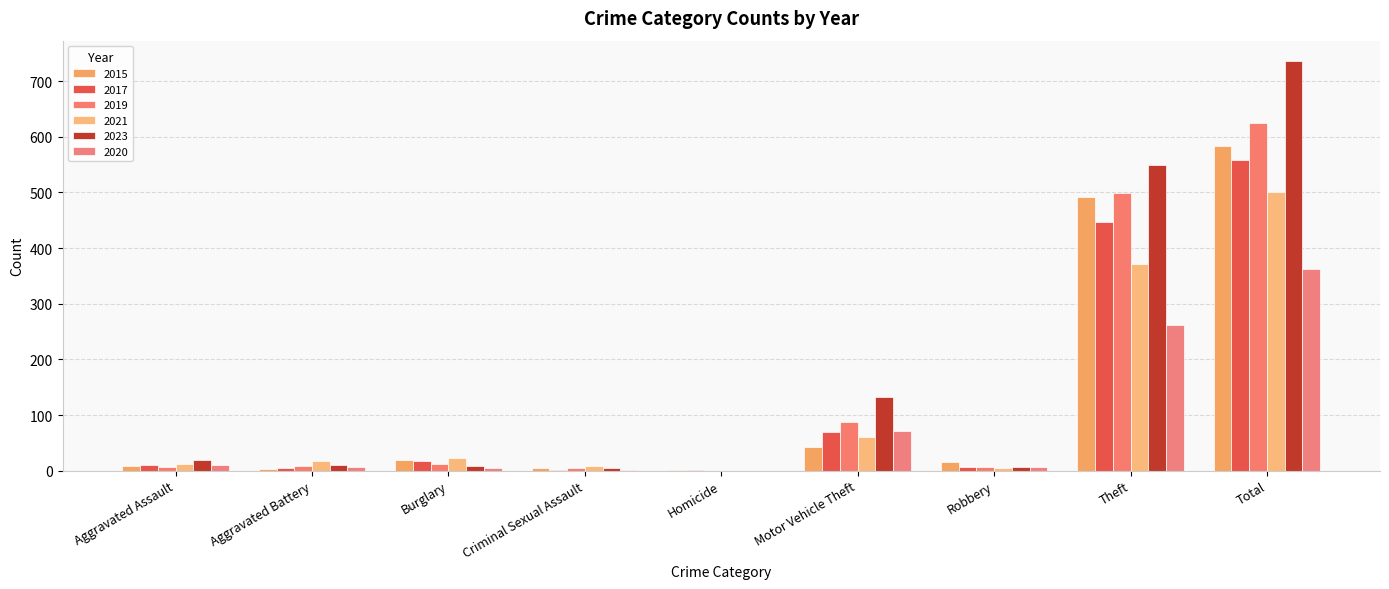

Which series has the largest range (max minus min)?

2023